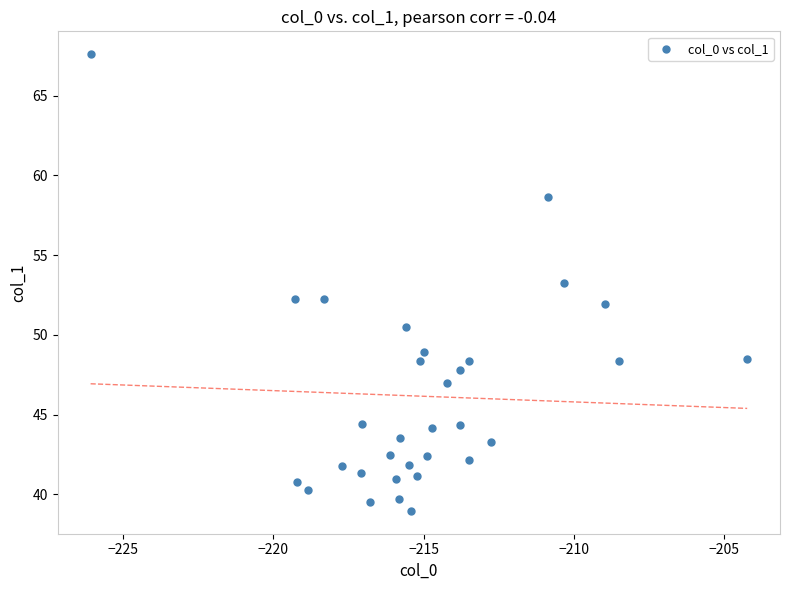

What is the range of Y values (max minus min)?

28.6